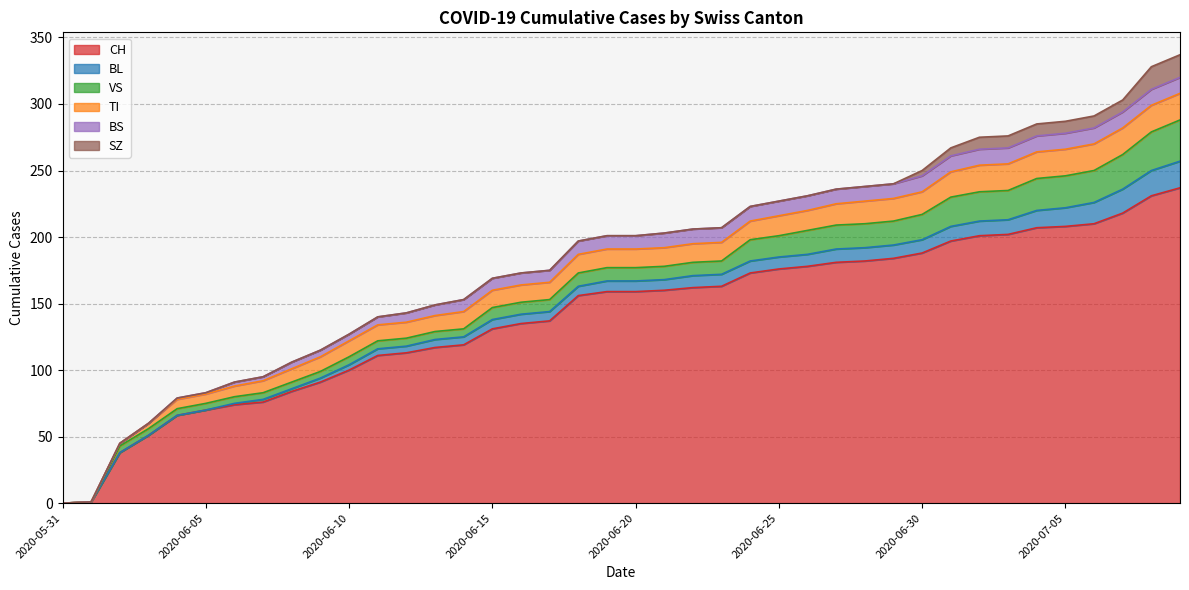

True or false: VS and SZ cross at least once.

False